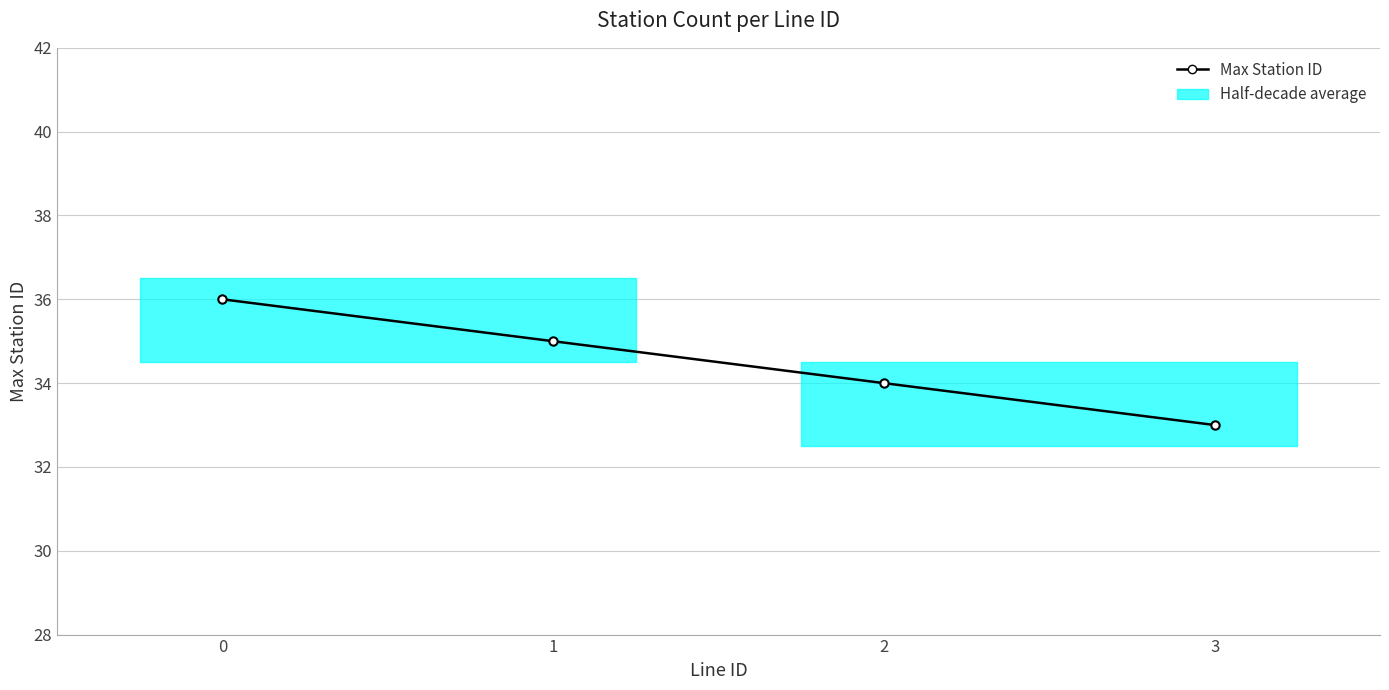

What is the difference between the maximum and minimum values?

3